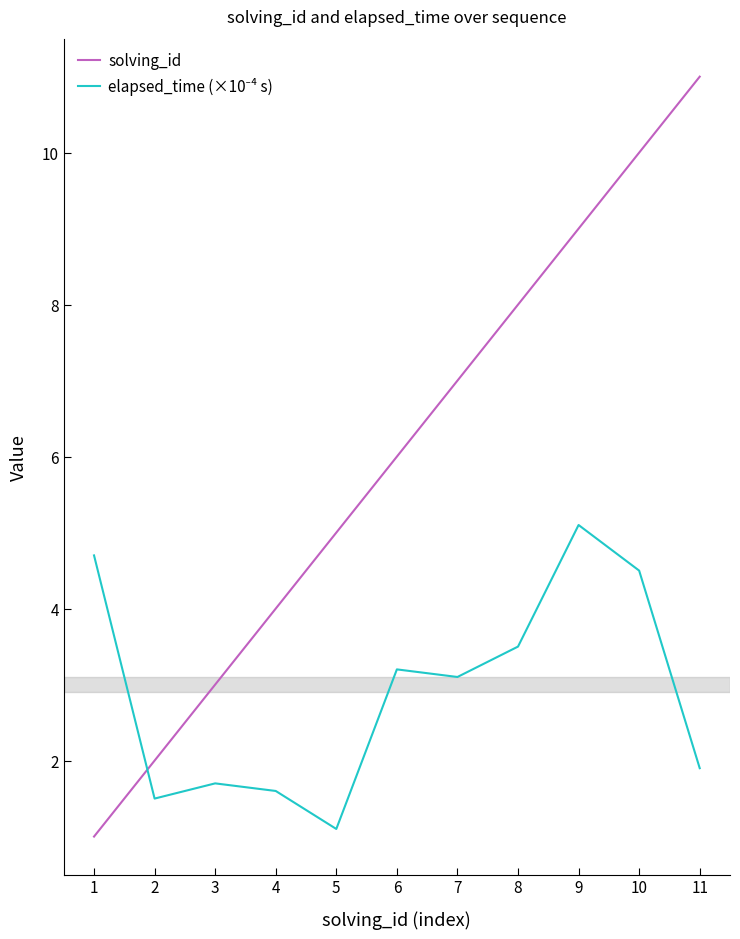

What is the spread (max minus min) of values at 6?

2.8